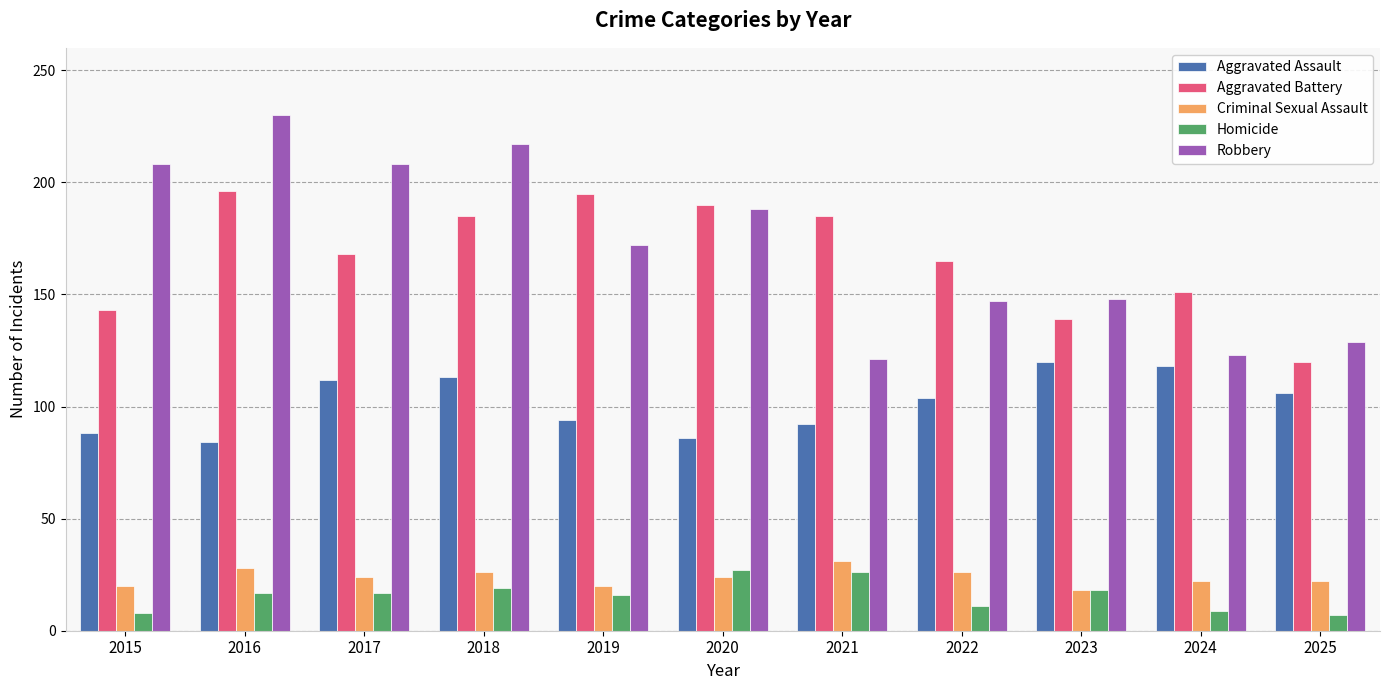

What is the average value of the Robbery series?

172